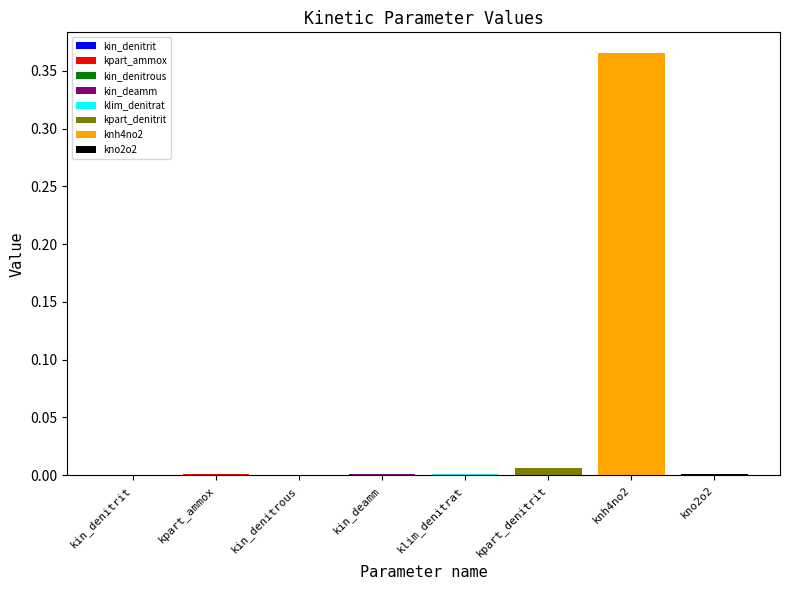

What position from the right is knh4no2?

2